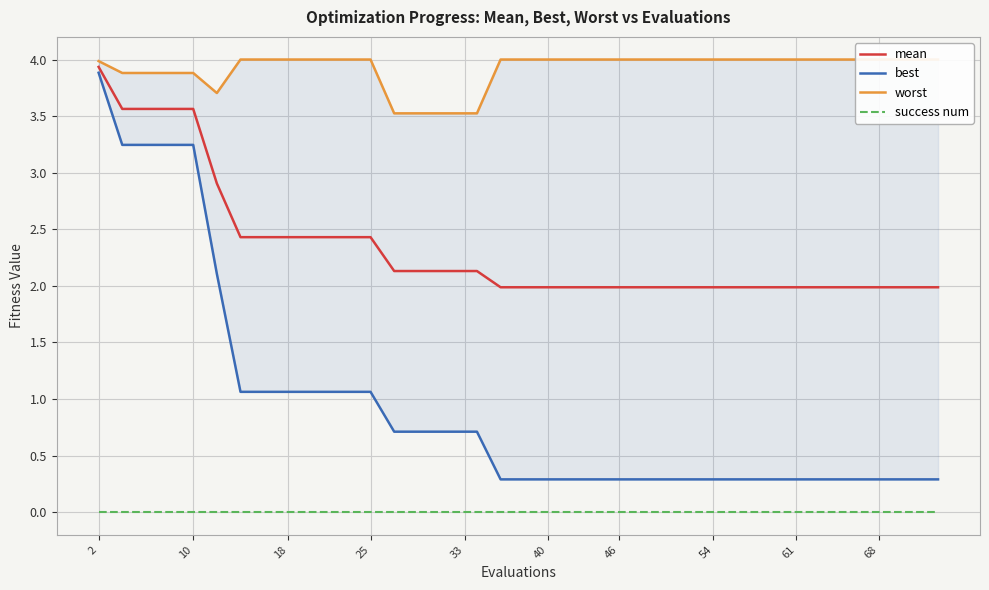

The value of mean at 33 is 0.7. True or false?

False